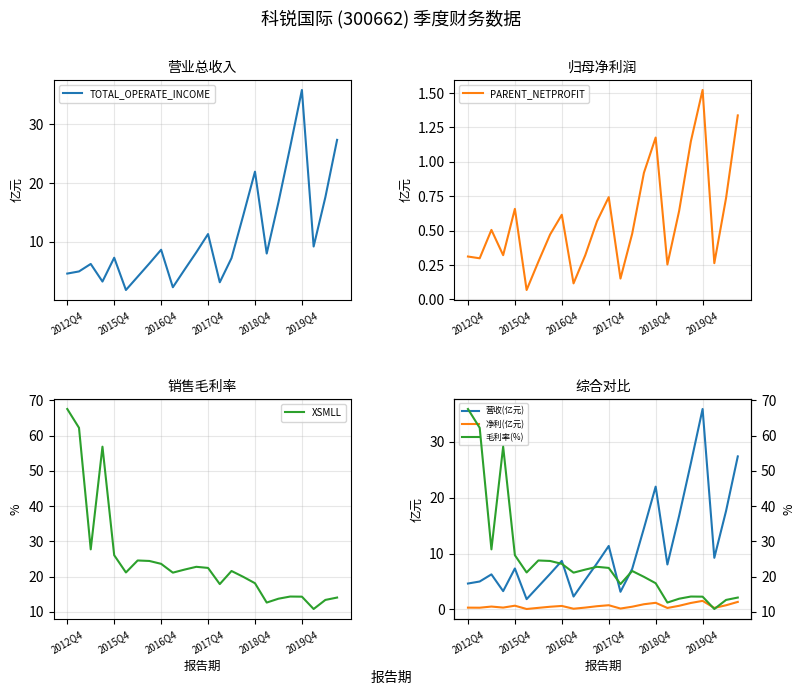

At which category is the sum across all series the highest?

2012Q4